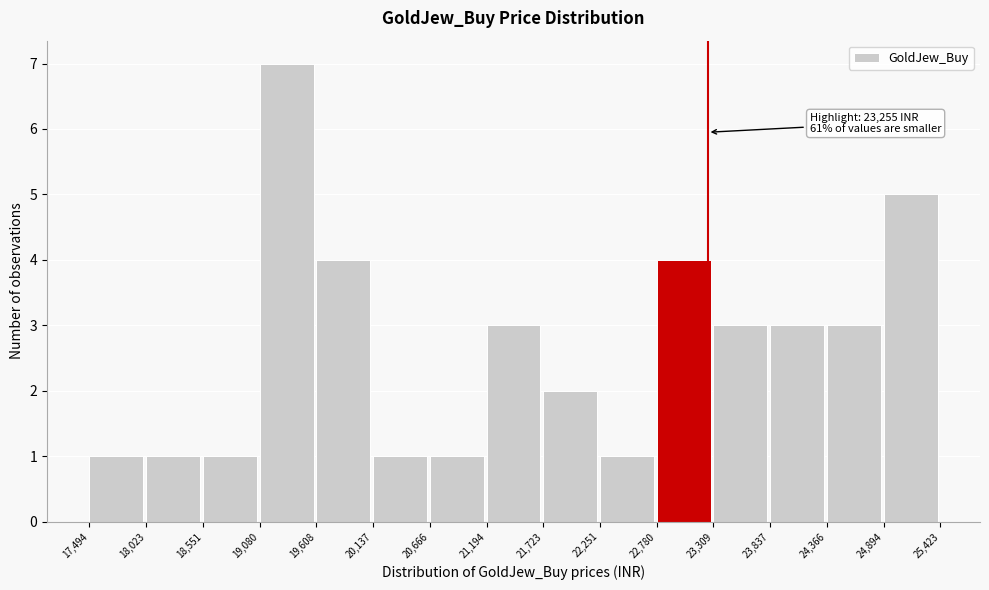

Which range on the x-axis has the tallest bar?

19,080 to 19,608